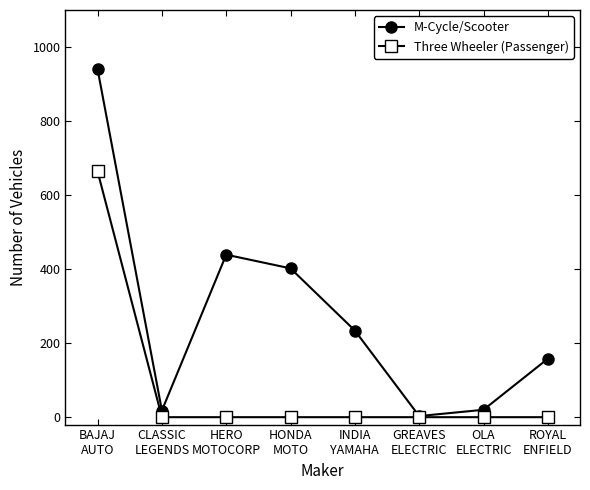

List the series in order of their overall mean, lowest first.

Three Wheeler (Passenger), M-Cycle/Scooter